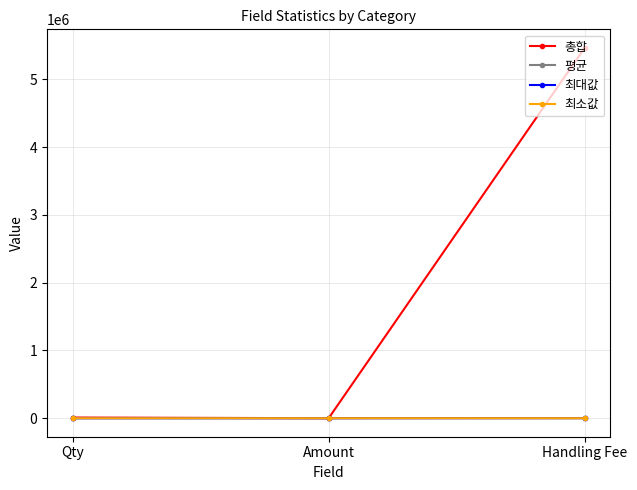

At how many categories does at least one series exceed 2403163?

1